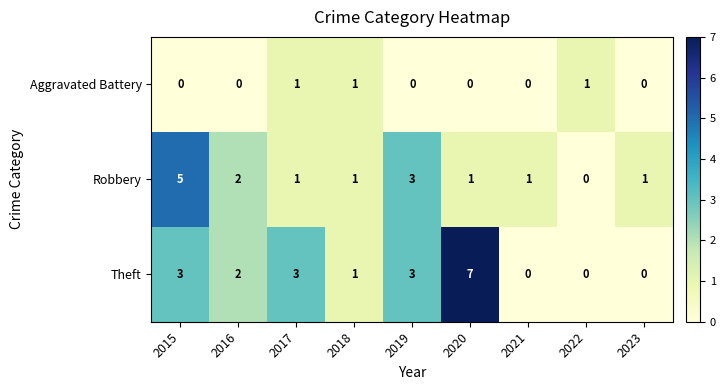

How many series are shown in this chart?

3